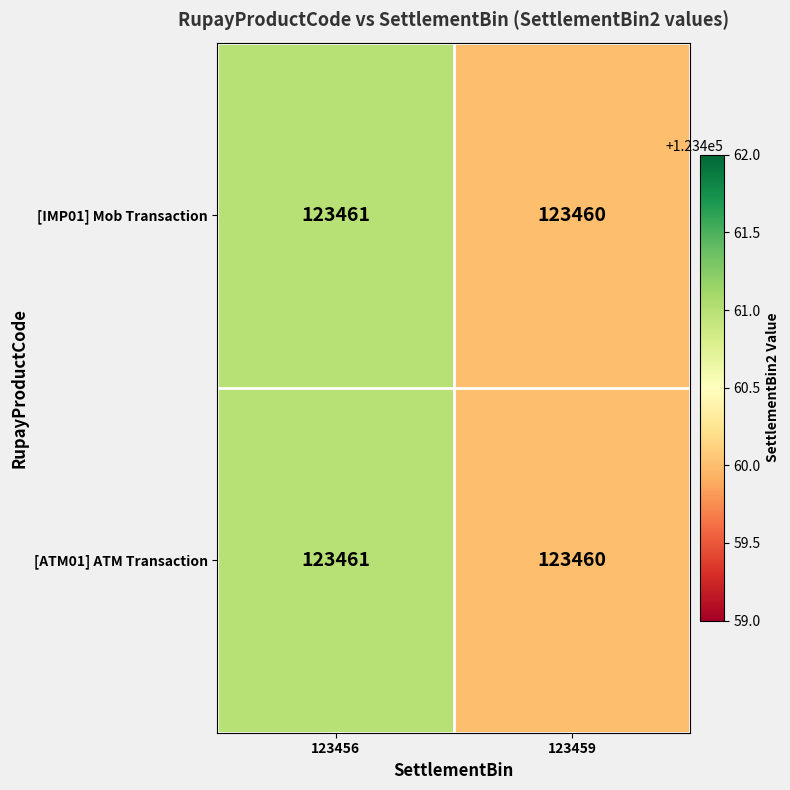

Is it true that [ATM01] ATM Transaction equals 173101 at 123459?

False